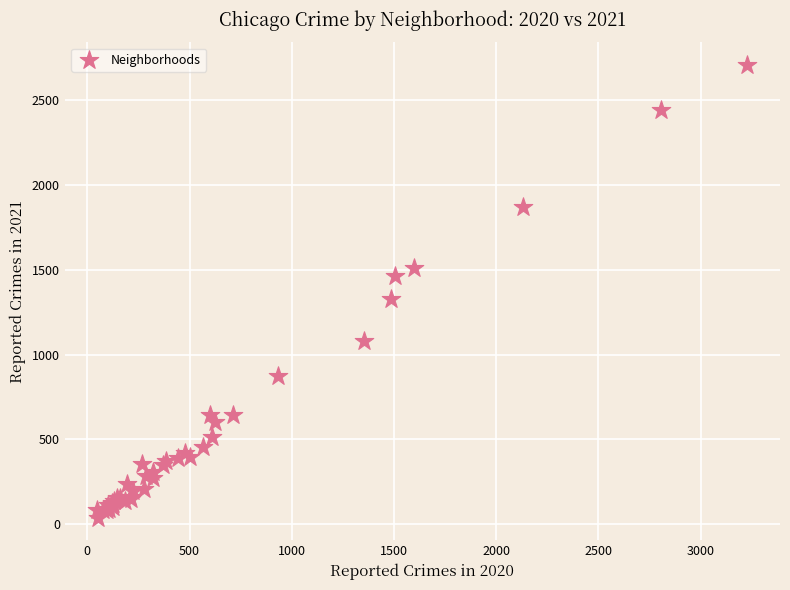

What Y value in the scatter plot is closest to 1373?

1329